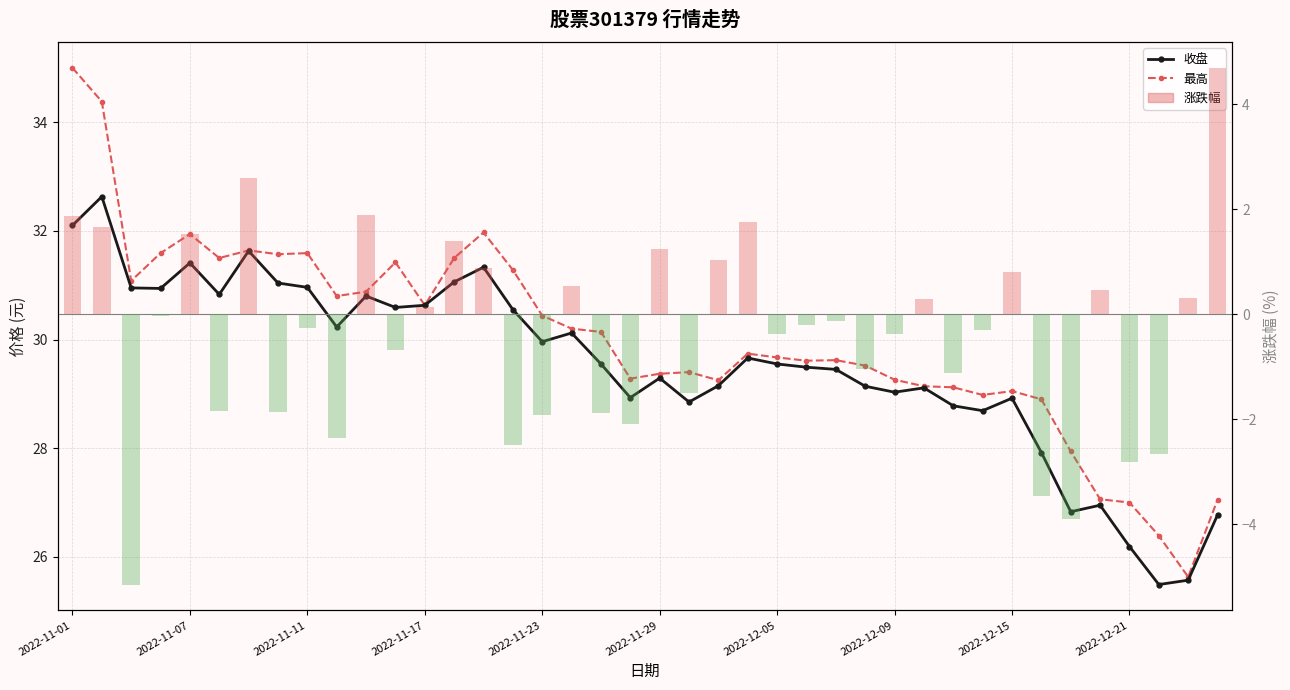

Reading left to right, transcribe all the data shown in this chart.

收盘: 32.1	32.6	30.9	30.9	31.4	30.8	31.6	31.0	31.0	30.2	30.8	30.6	30.6	31.1	31.3	30.6	30.0	30.1	29.6	28.9	29.3	28.9	29.1	29.7	29.6	29.5	29.4	29.1	29.0	29.1	28.8	28.7	28.9	27.9	26.8	26.9	26.2	25.5	25.6	26.8
最高: 35.0	34.4	31.1	31.6	31.9	31.5	31.6	31.6	31.6	30.8	30.9	31.4	30.6	31.5	32.0	31.3	30.4	30.2	30.1	29.3	29.4	29.4	29.2	29.7	29.7	29.6	29.6	29.5	29.3	29.1	29.1	29.0	29.1	28.9	27.9	27.1	27.0	26.4	25.6	27.1
涨跌幅: 1.9	1.6	-5.2	-0.0	1.5	-1.9	2.6	-1.9	-0.3	-2.4	1.9	-0.7	0.1	1.4	0.9	-2.5	-1.9	0.5	-1.9	-2.1	1.2	-1.5	1.0	1.8	-0.4	-0.2	-0.1	-1.1	-0.4	0.3	-1.1	-0.3	0.8	-3.5	-3.9	0.5	-2.8	-2.7	0.3	4.7